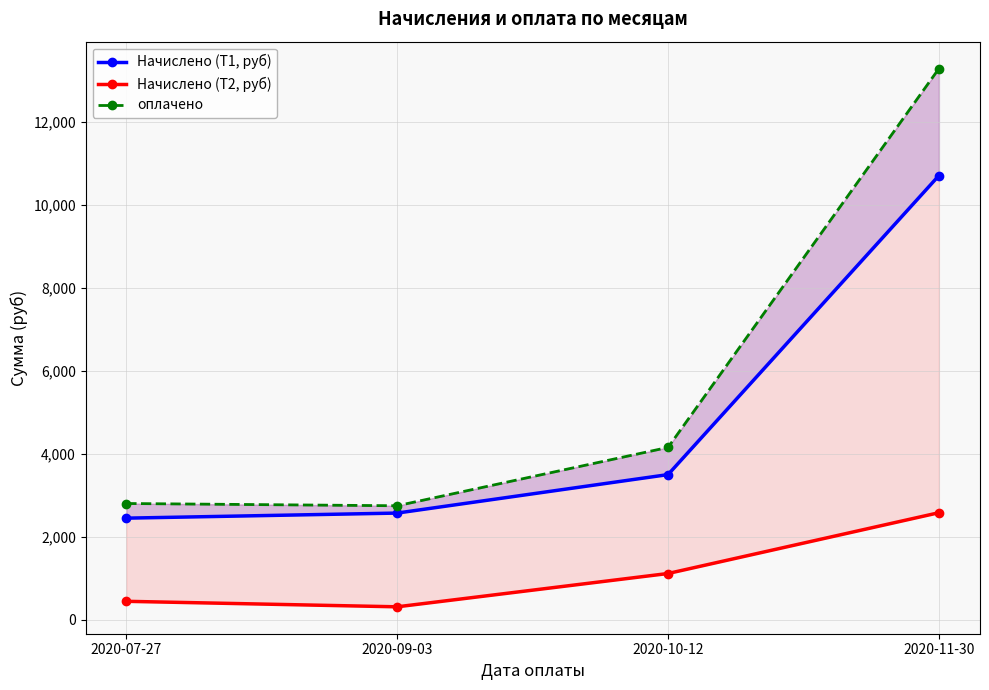

Reading right to left, what are all the values shown in this chart?

Начислено (Т1, руб): 2020-11-30=10710.5	2020-10-12=3499.5	2020-09-03=2571.7	2020-07-27=2449.2
Начислено (Т2, руб): 2020-11-30=2580.6	2020-10-12=1114.3	2020-09-03=311.1	2020-07-27=443.7
оплачено: 2020-11-30=13291.1	2020-10-12=4155.0	2020-09-03=2748.0	2020-07-27=2802.5